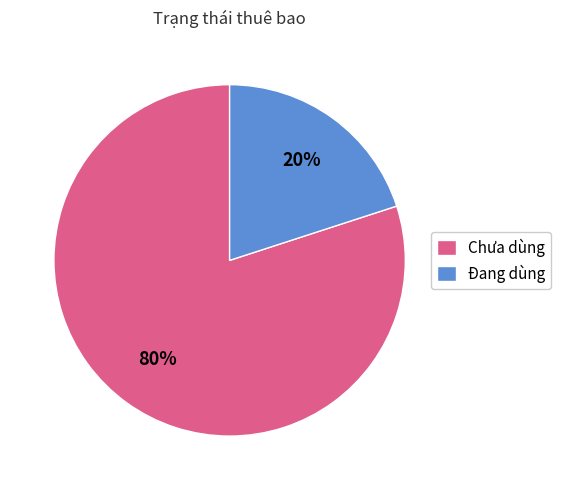

To the nearest percent, what portion does Đang dùng represent?

20%